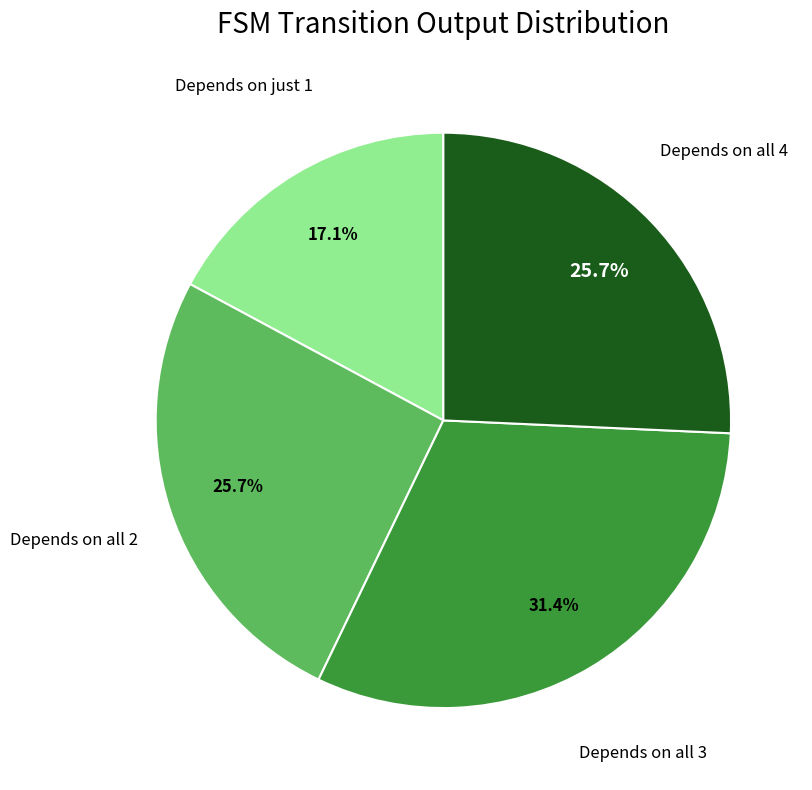

Does Depends on all 4 account for over 50% of the chart?

No